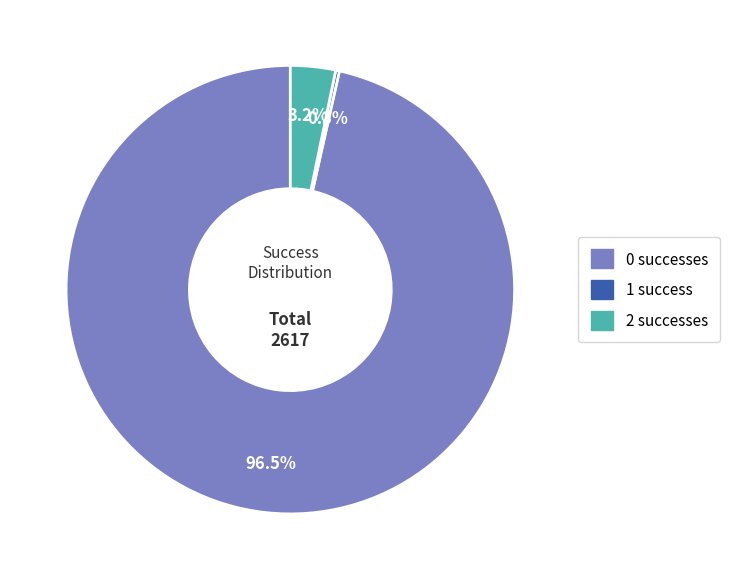

Does any single category account for the majority?

Yes